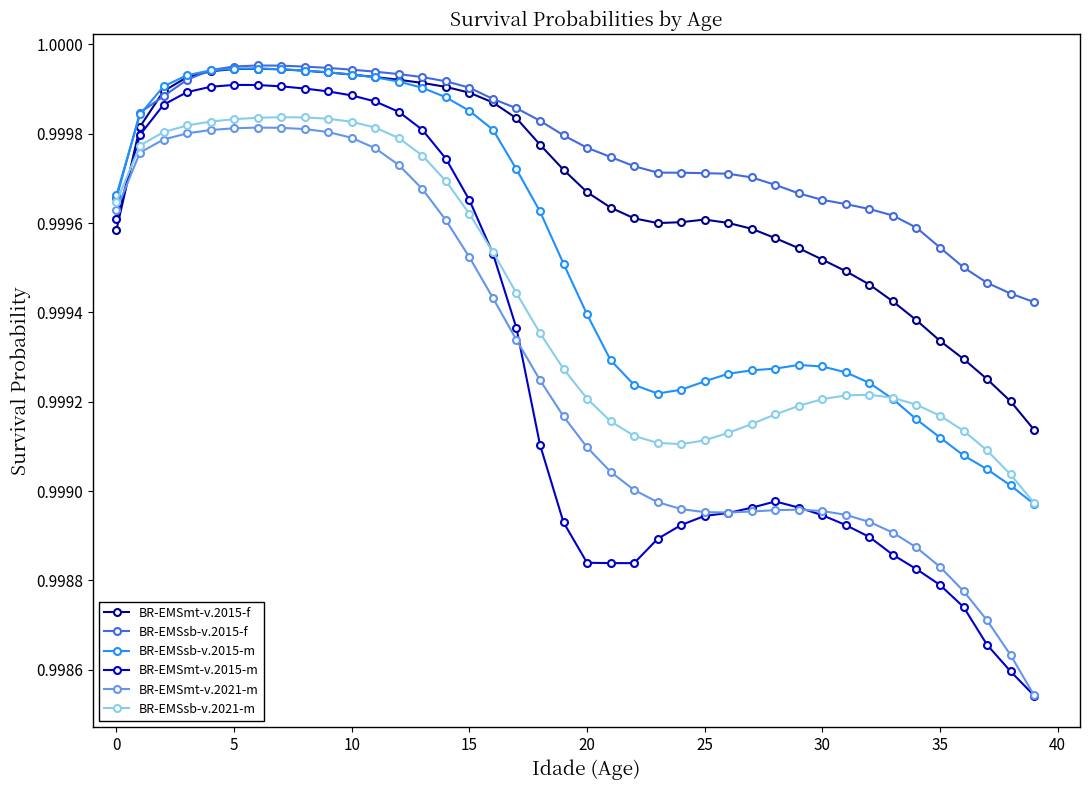

How many times do BR-EMSmt-v.2015-f and BR-EMSmt-v.2021-m cross each other?

1